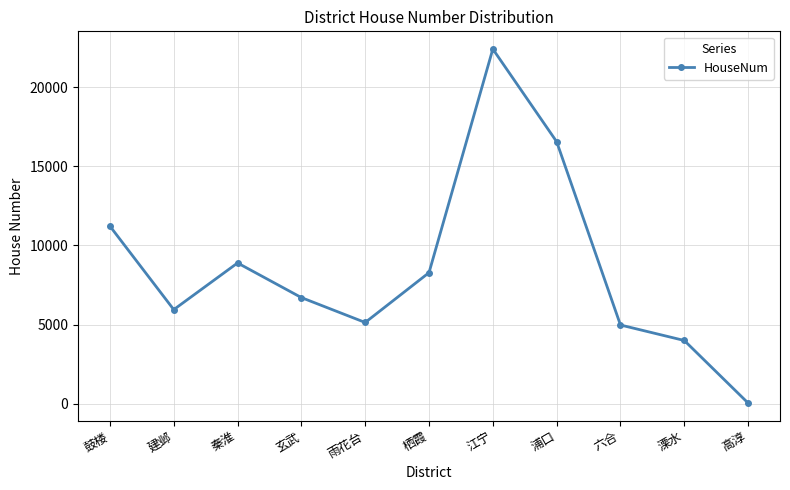

Does the chart have visible grid lines?

Yes